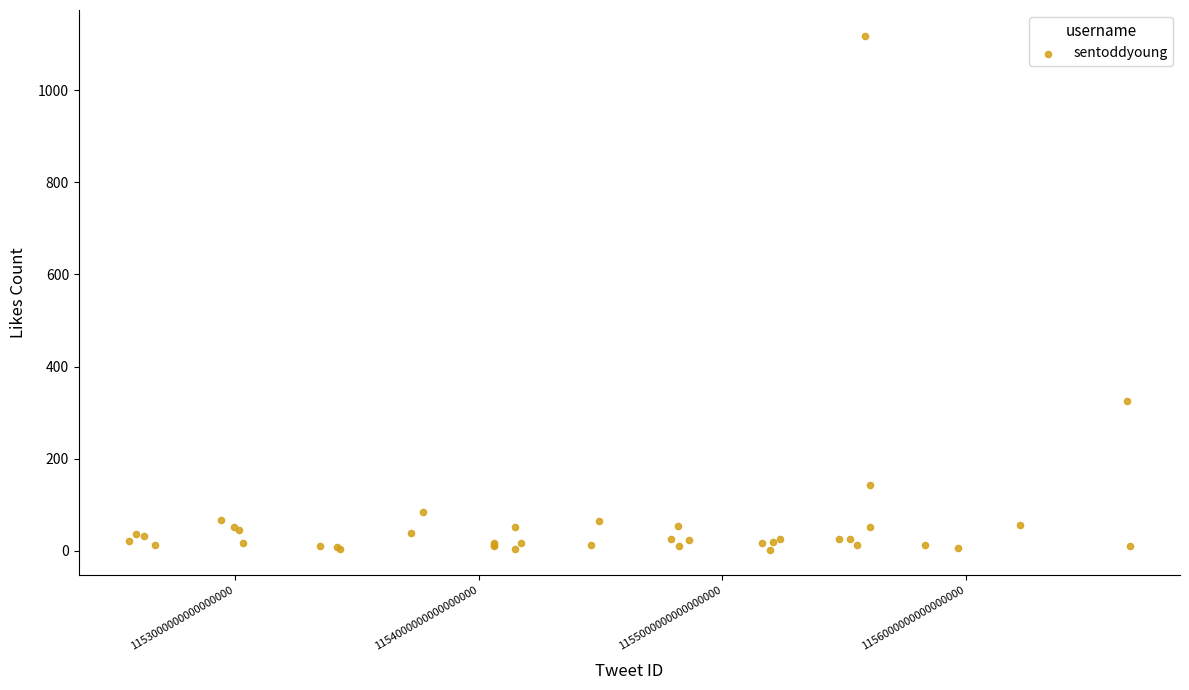

What Y value in the scatter plot is closest to 560?

325